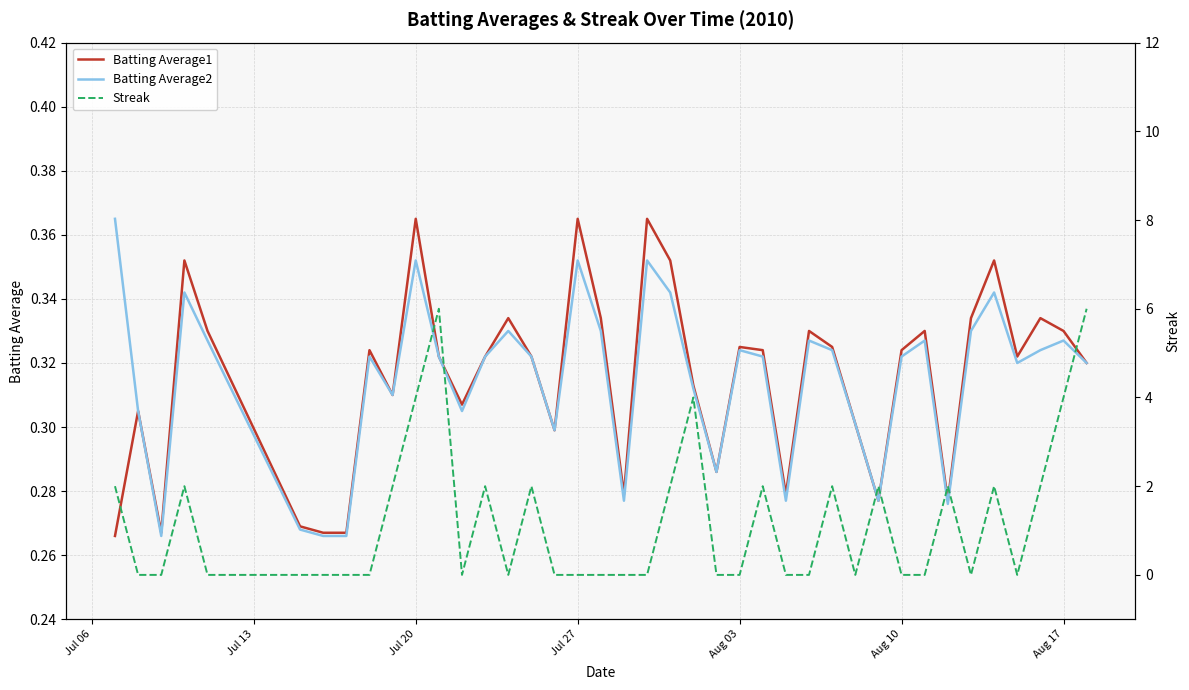

True or false: Batting Average1 and Streak cross at least once.

True